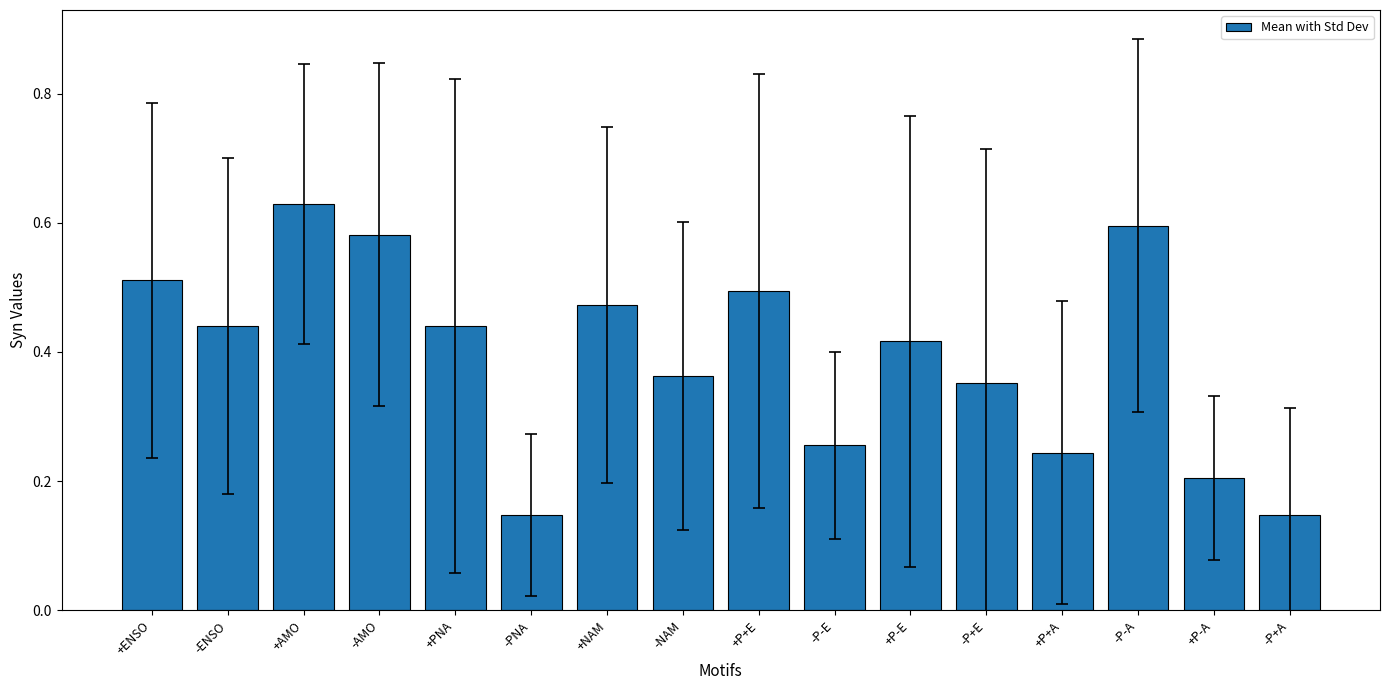

What is the label of the 12th bar from the left?

-P+E